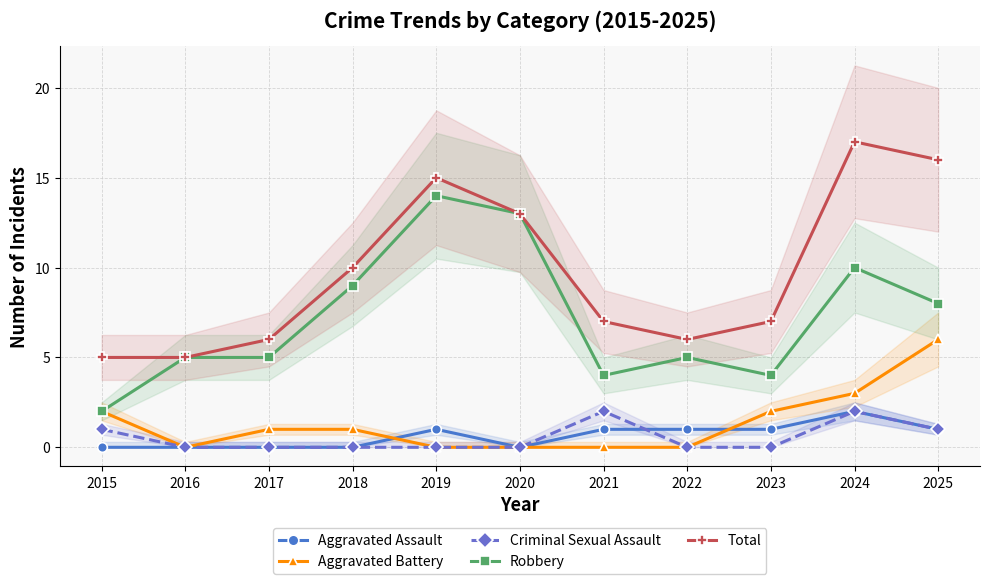

What is the average value of the Aggravated Assault series?

1